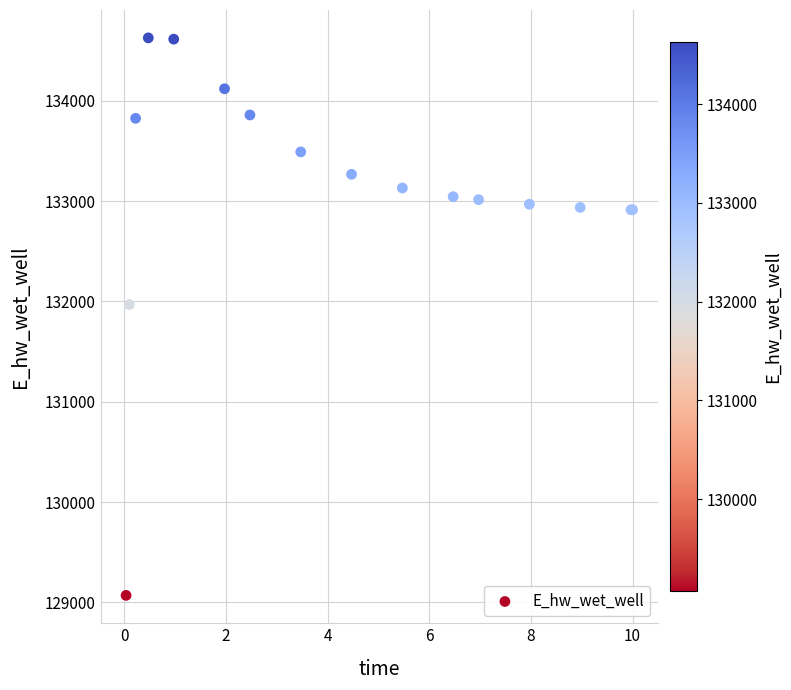

What Y value in the scatter plot is closest to 131849?

131969.9